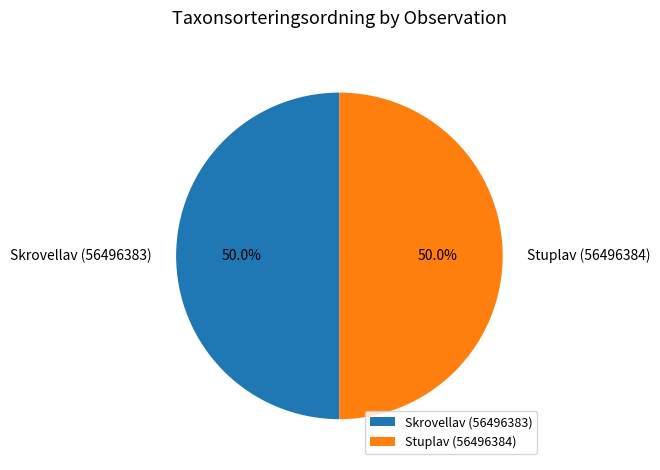

What percentage do Skrovellav (56496383) and Stuplav (56496384) together represent?

100.0%